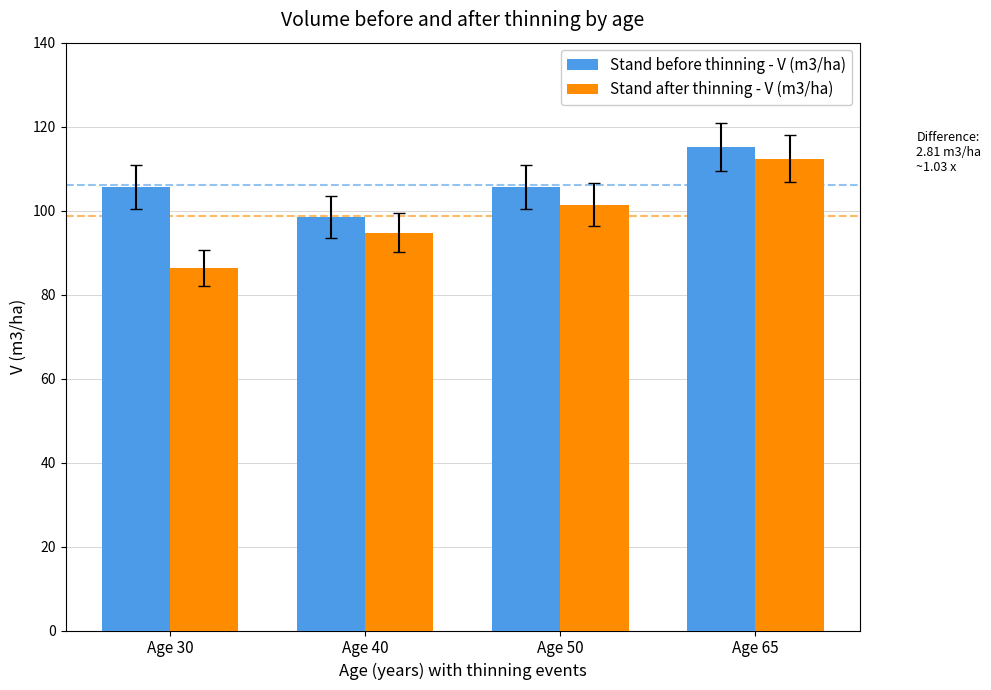

What is the spread (max minus min) of values at Age 40?

3.7